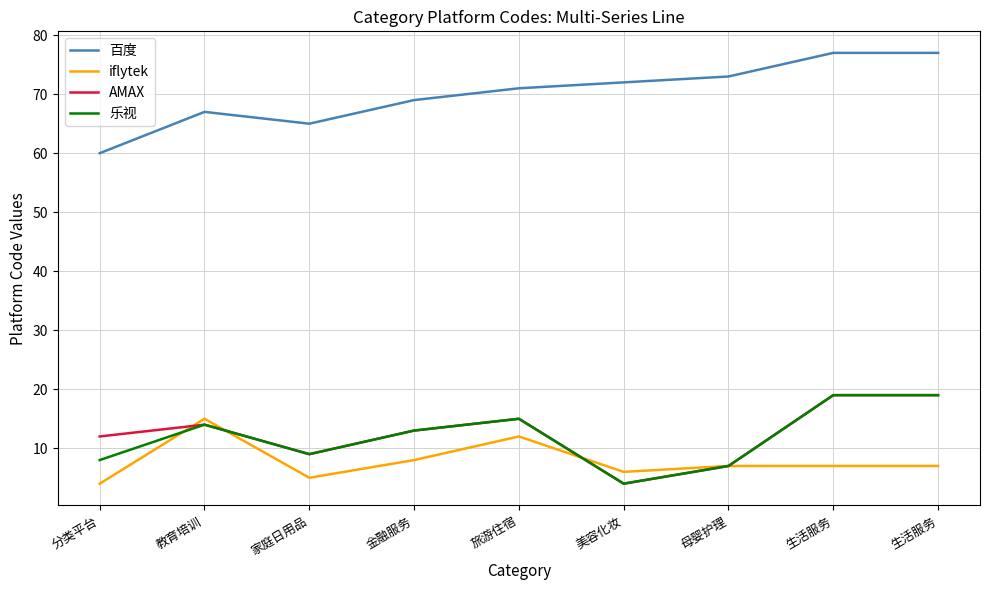

Between which two adjacent categories do iflytek and 乐视 first intersect?

分类平台 and 教育培训